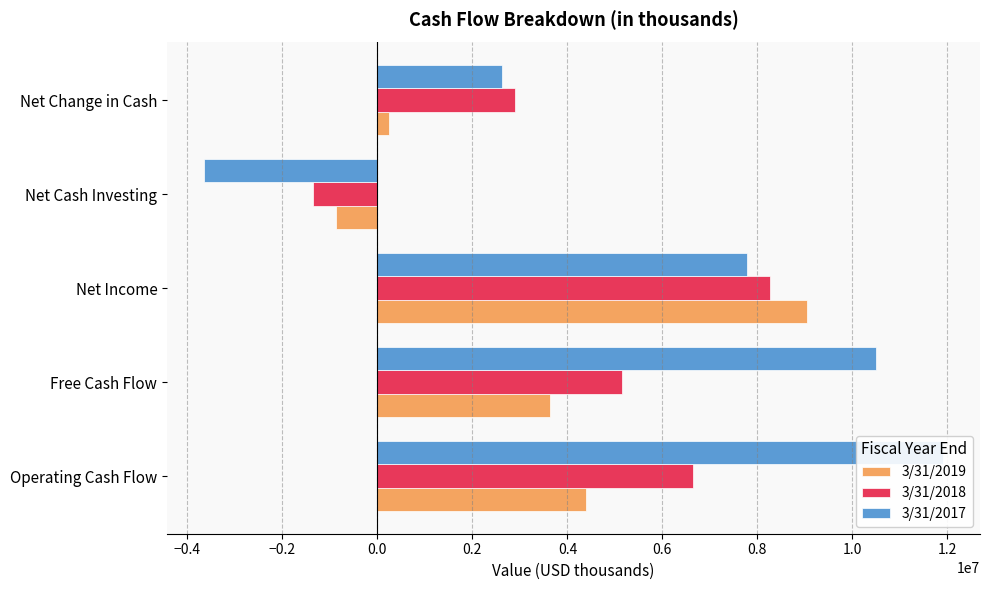

What is the value of the 3/31/2019 bar at the 3rd from the left?

9038000